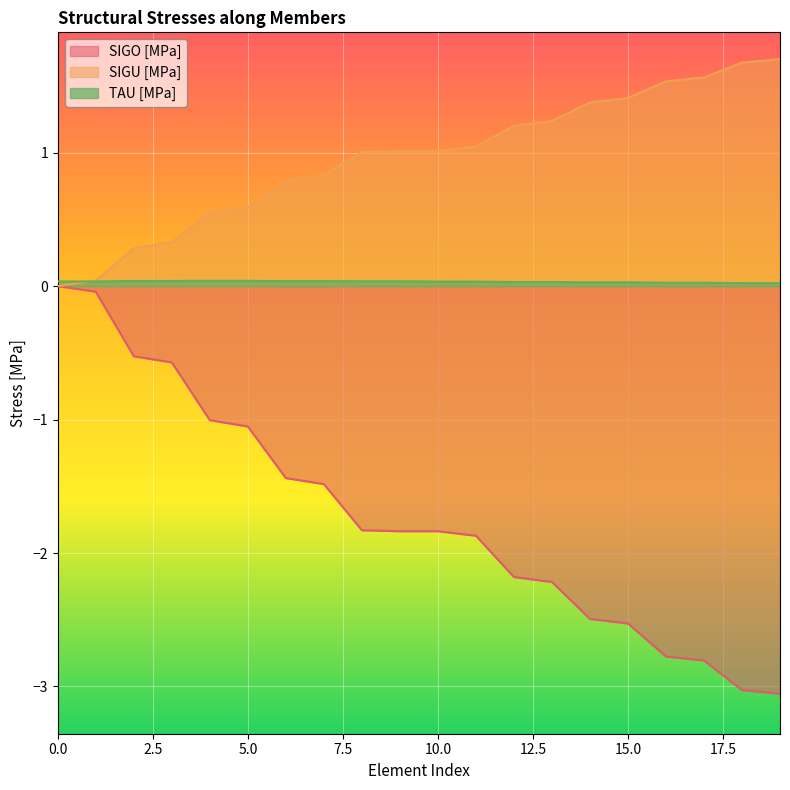

What are all the series names shown in the legend?

SIGO [MPa], SIGU [MPa], TAU [MPa]